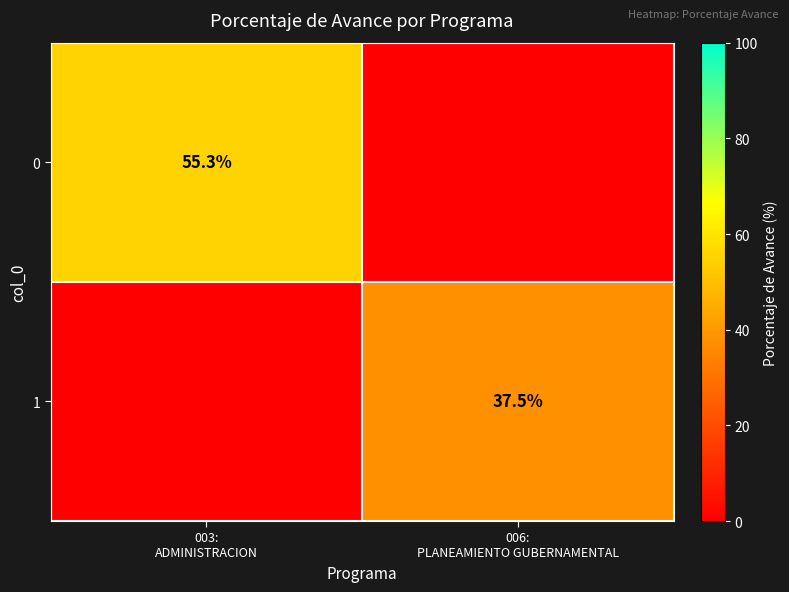

What is the maximum value for 0?

55.3